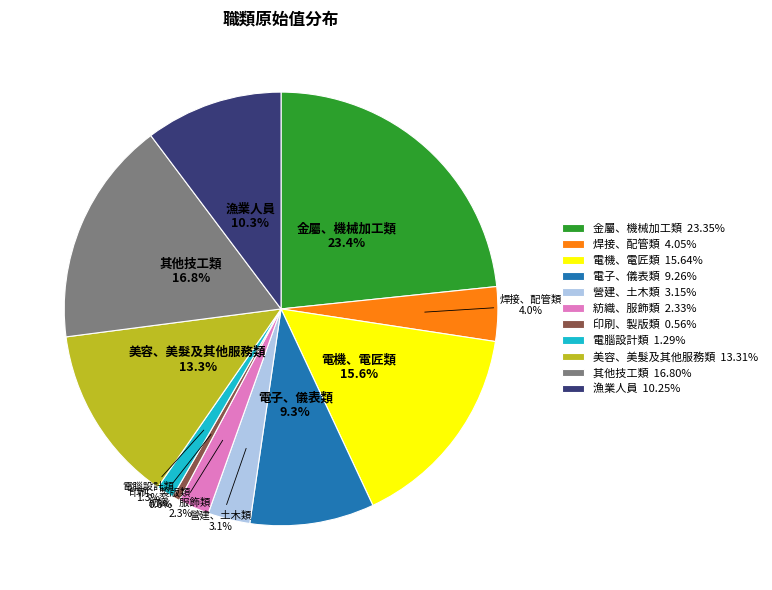

Is there a majority slice in this chart?

No